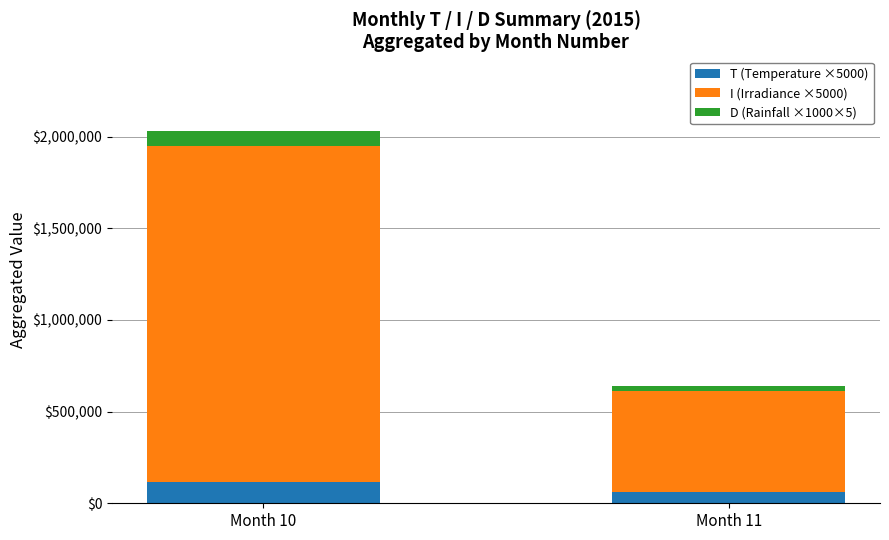

Are the bars grouped side by side (vs. stacked)?

No